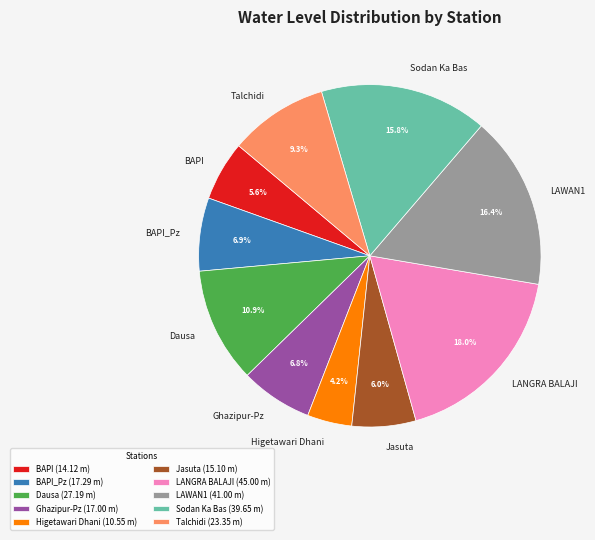

Which slice is the smallest?

Higetawari Dhani